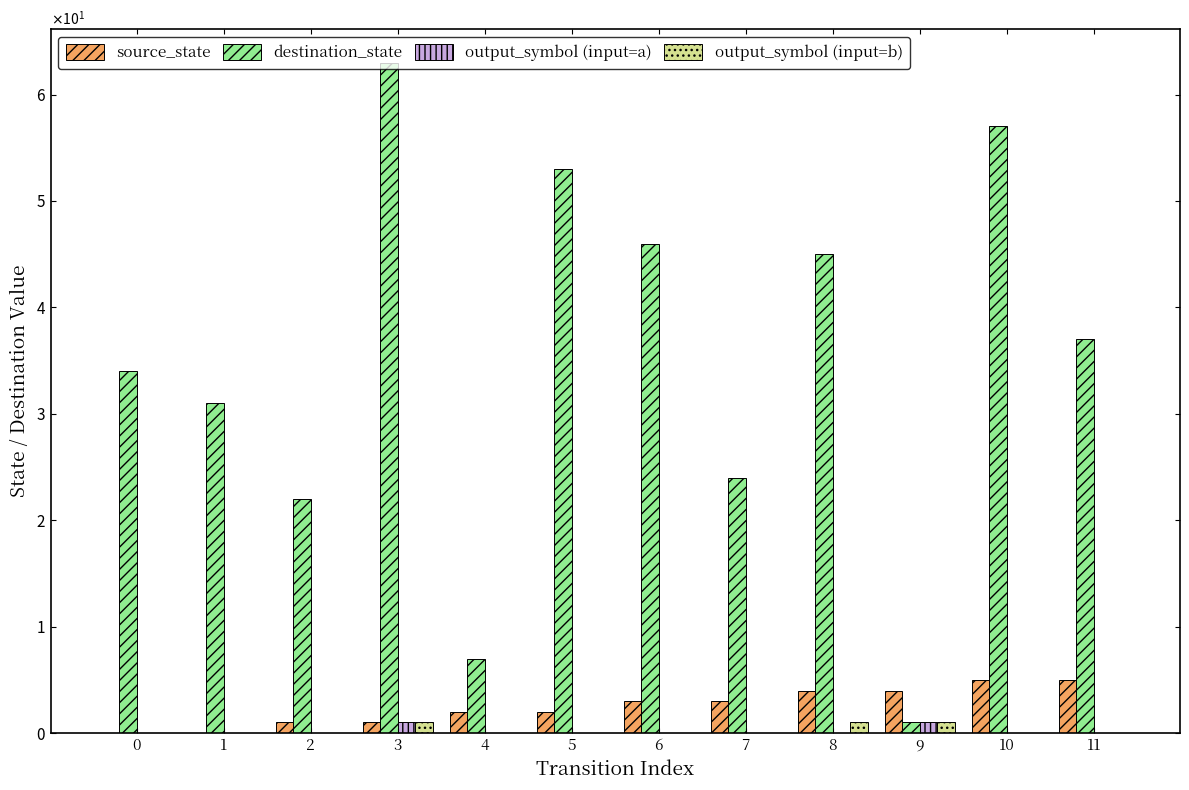

Where does the destination_state series first go above 37?

3